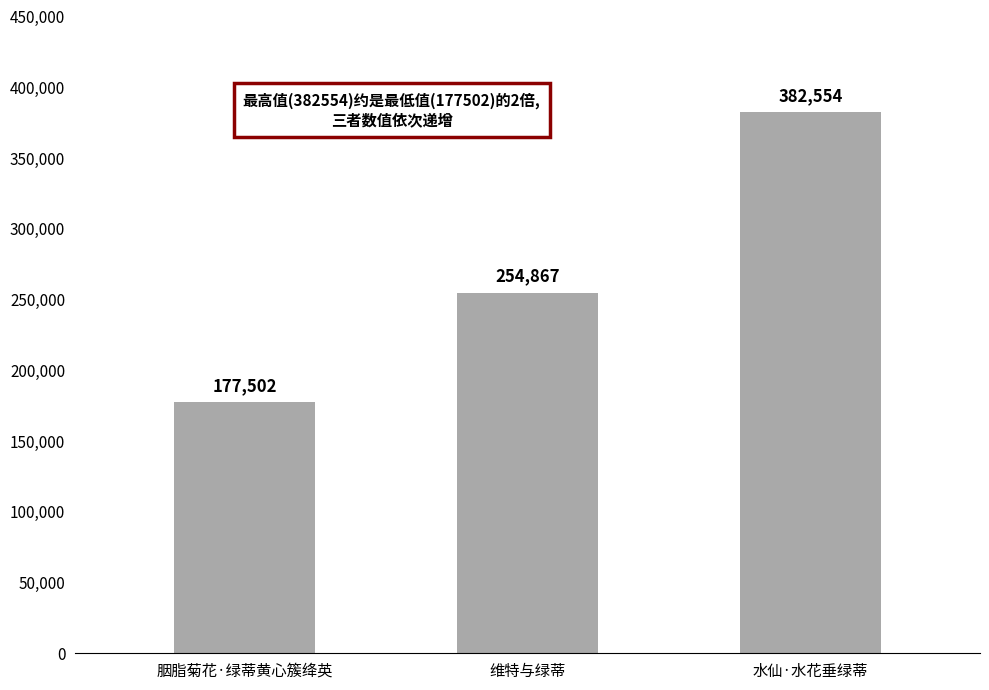

Where is the data nearest to the value 280028?

维特与绿蒂